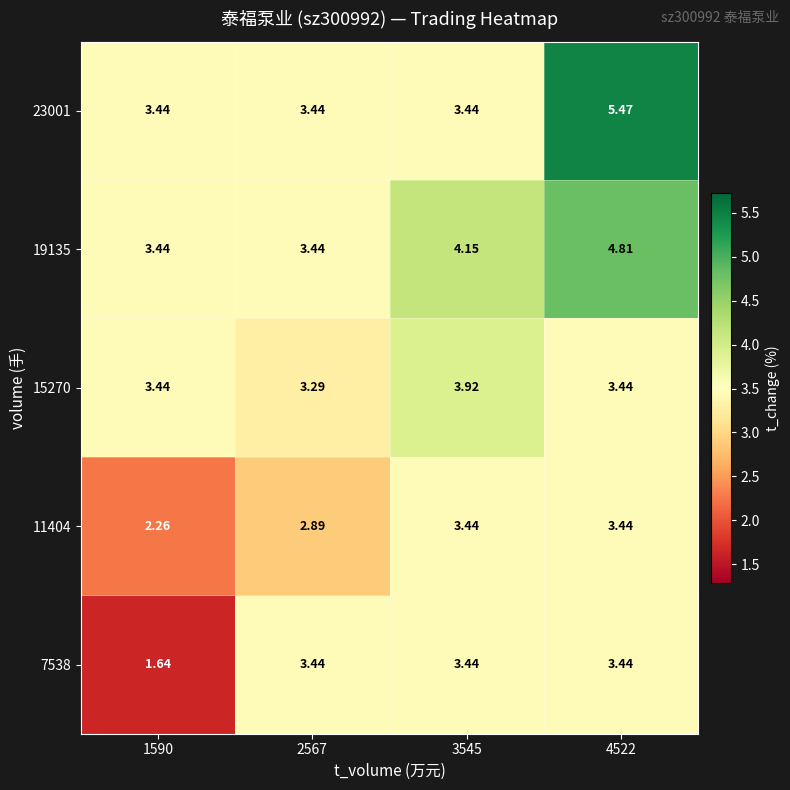

Is the value of 7538 at 1590 greater than the value of 19135 at 1590?

No